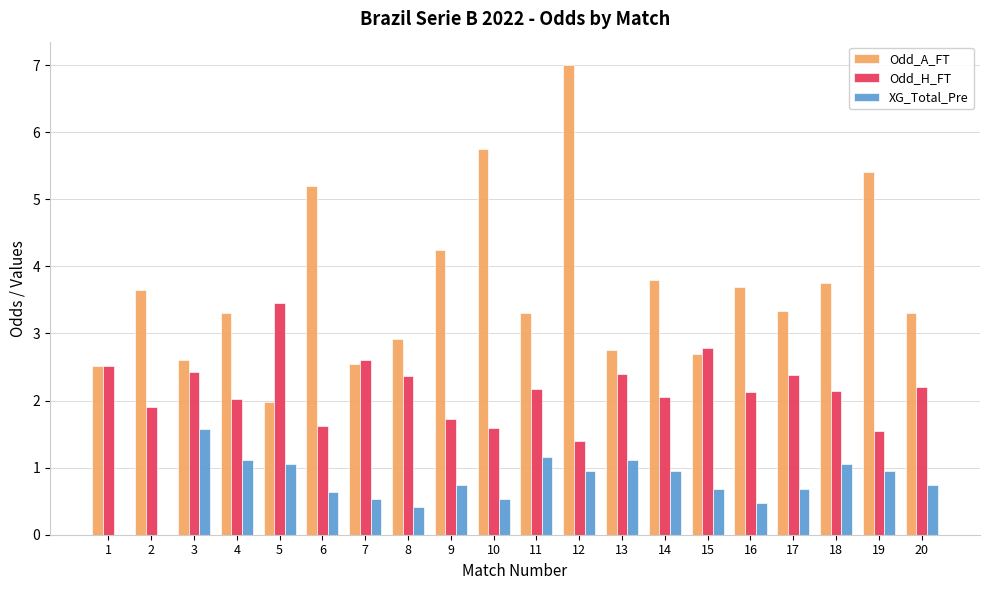

What are all the series names shown in the legend?

Odd_A_FT, Odd_H_FT, XG_Total_Pre